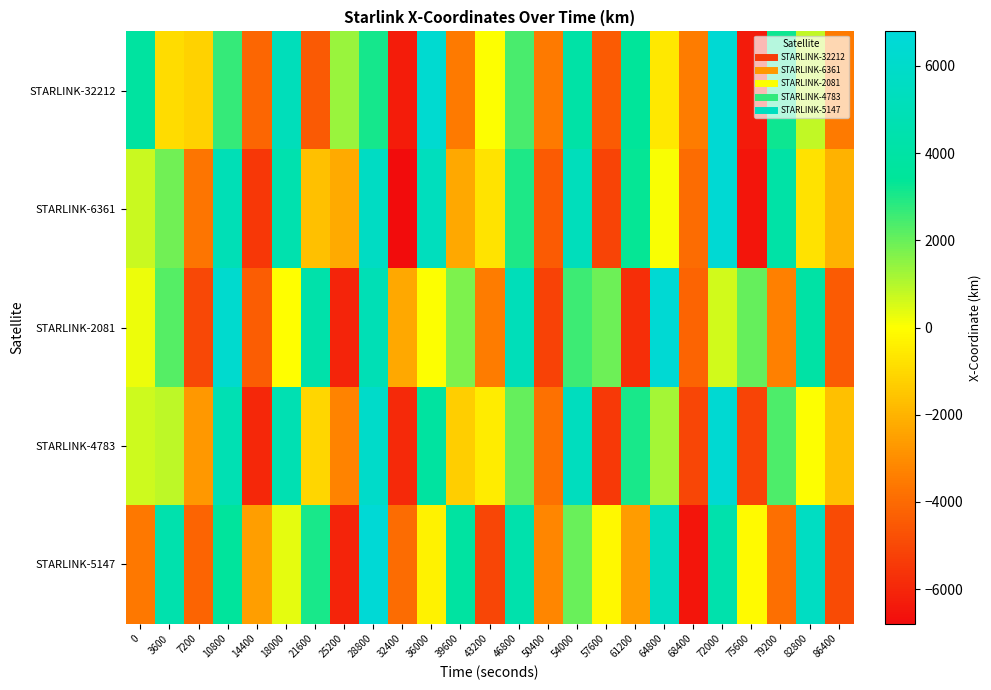

How many series are shown in this chart?

5